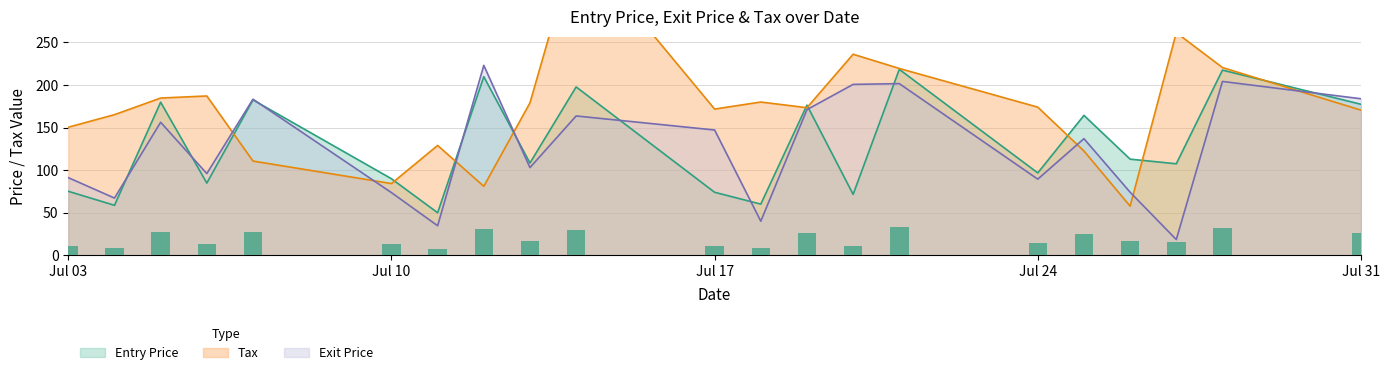

The value of Exit Price at Jul 31 is 291.0. True or false?

False